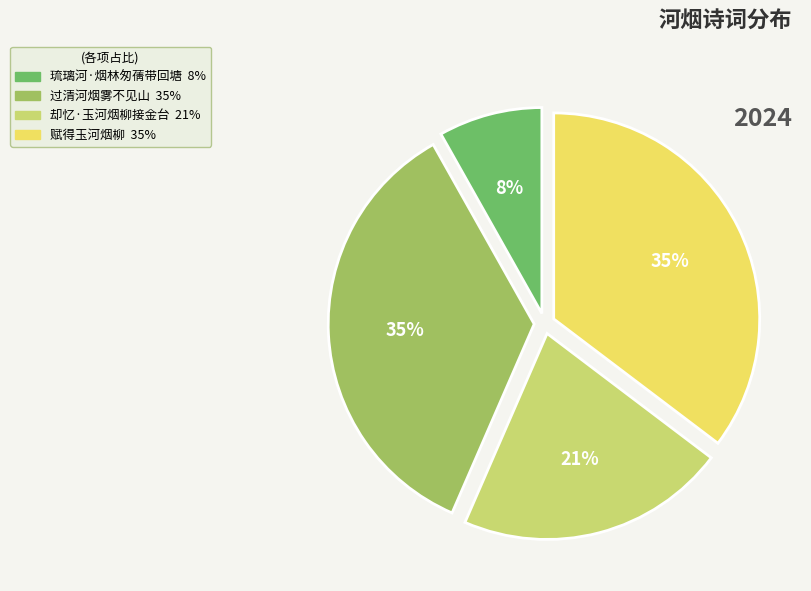

To the nearest percent, what is the difference between the largest and smallest slice percentages?

27%